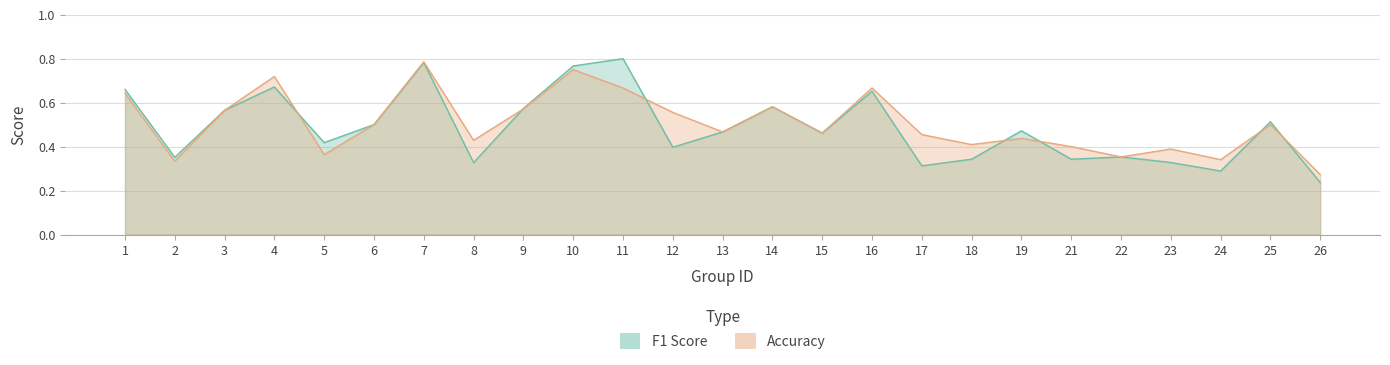

What is the lowest value of the f1 series?

0.2